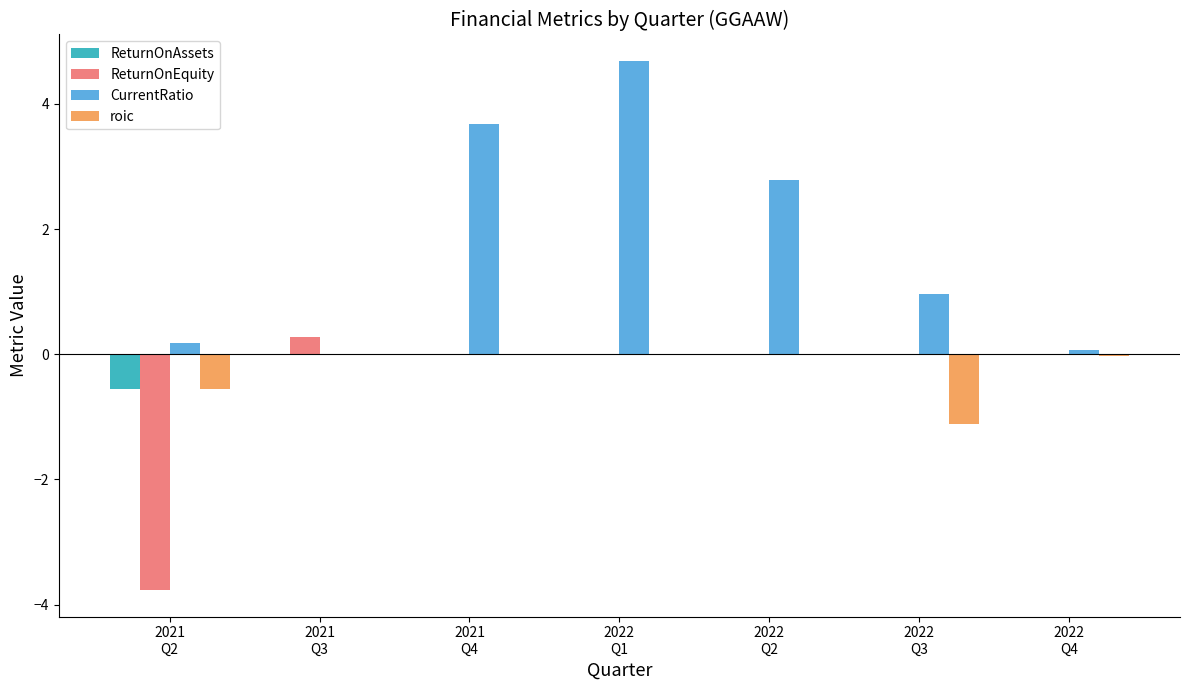

Which category has the highest value in the CurrentRatio series?

2022
Q1